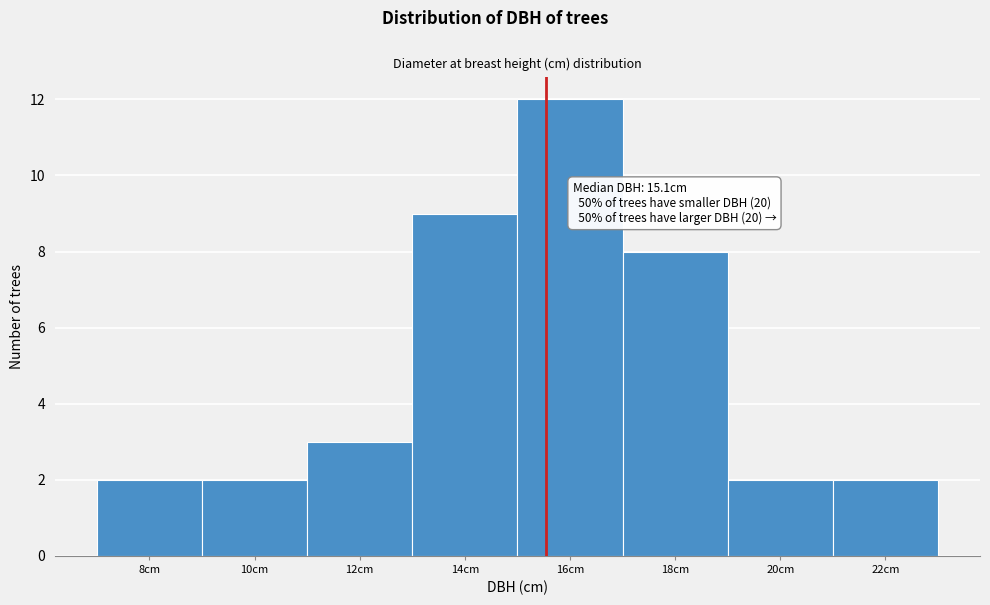

Reading left to right, what are all the values shown in this chart?

2	2	3	9	12	8	2	2